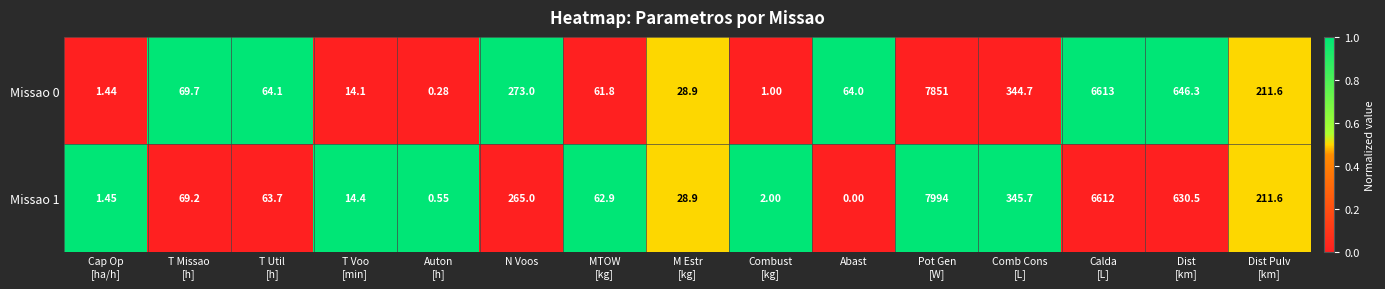

Count the number of data series in this chart.

2